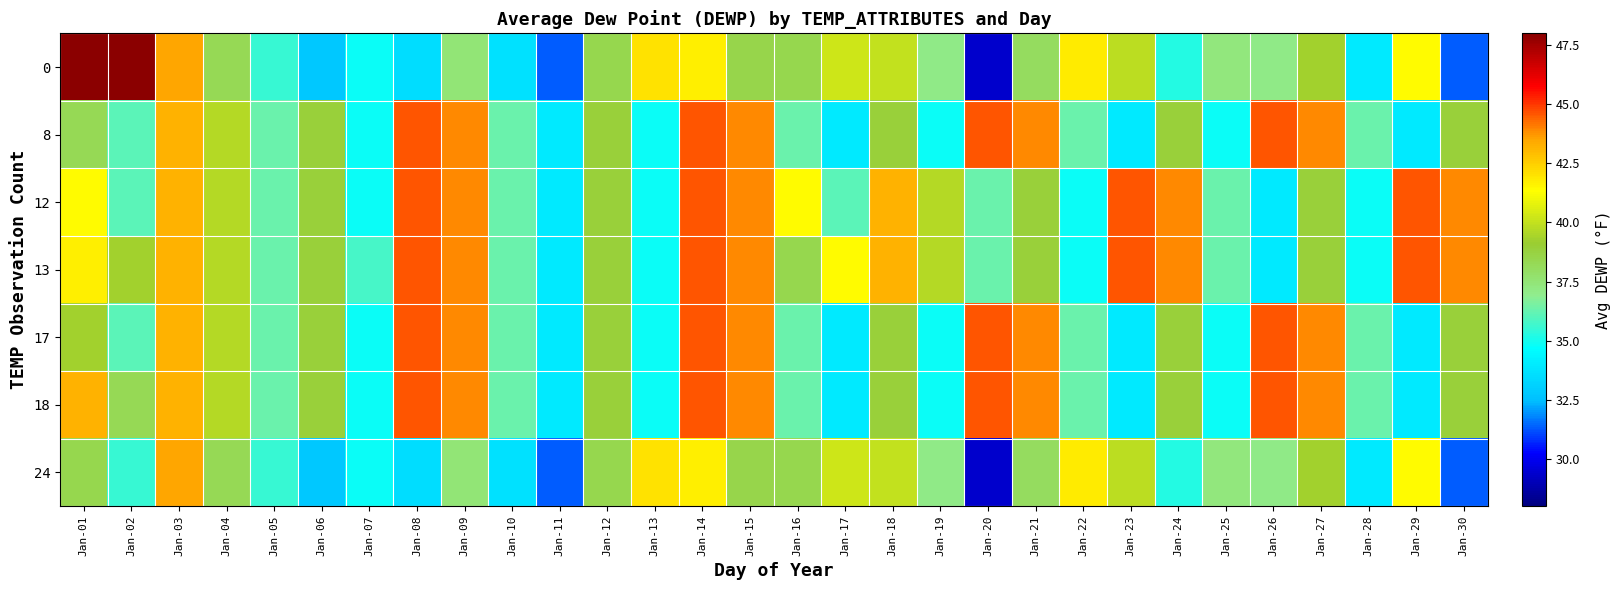

At which category is the sum across all series the highest?

Jan-14